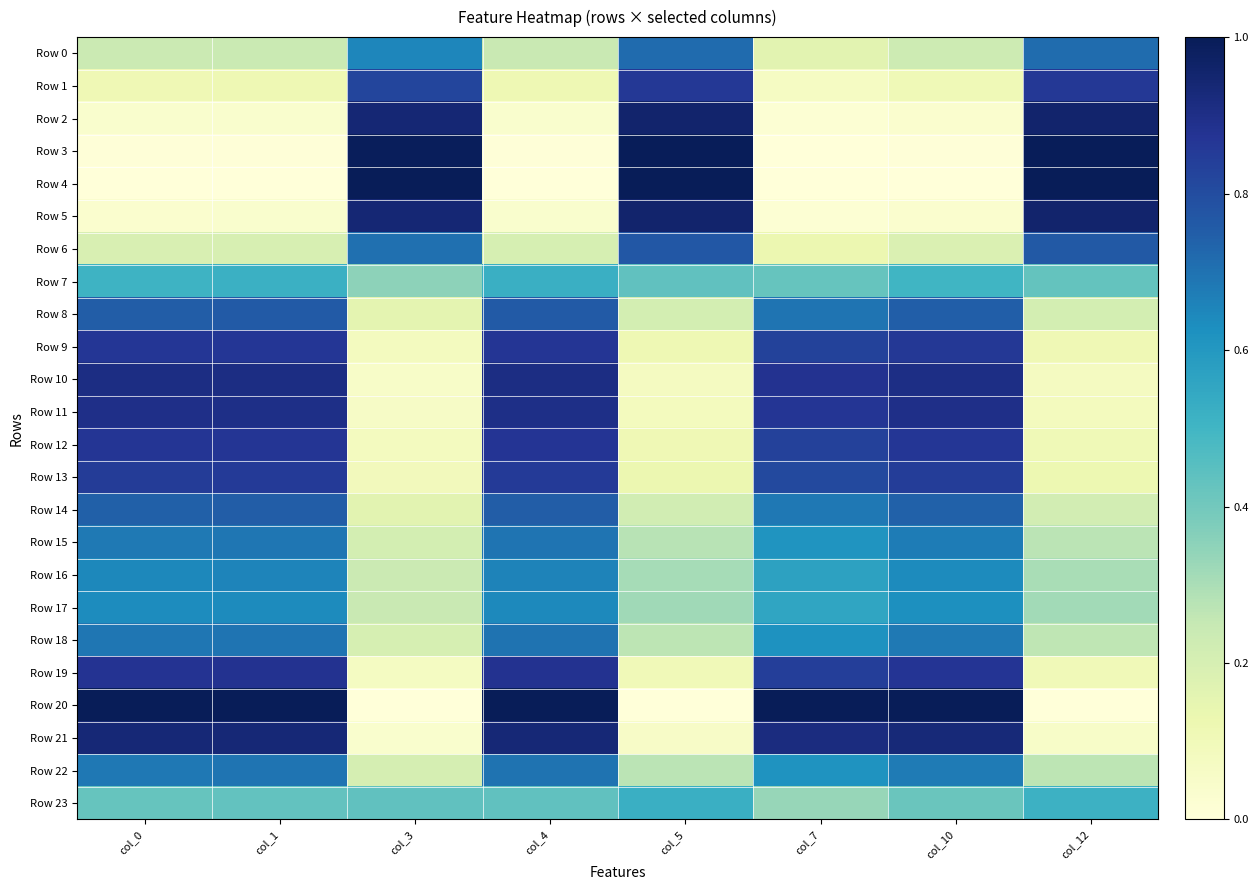

Which series has the largest total across all categories?

Row 20